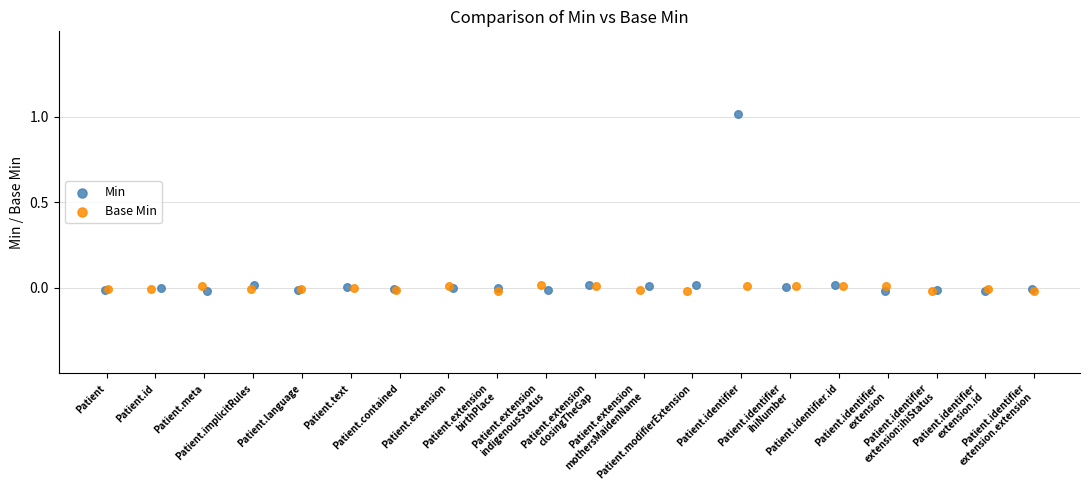

Which series has the largest Y range (max minus min)?

Min